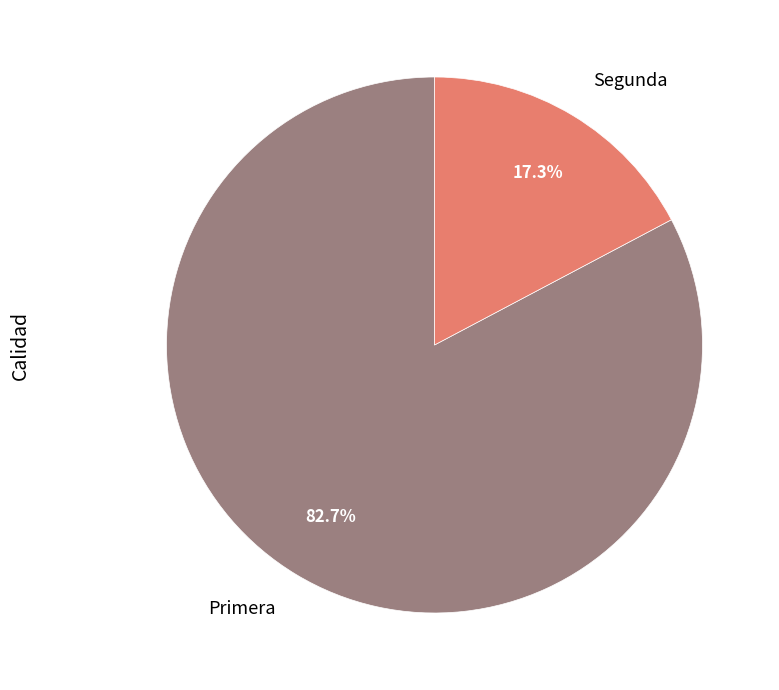

To the nearest percent, what portion does Primera represent?

83%